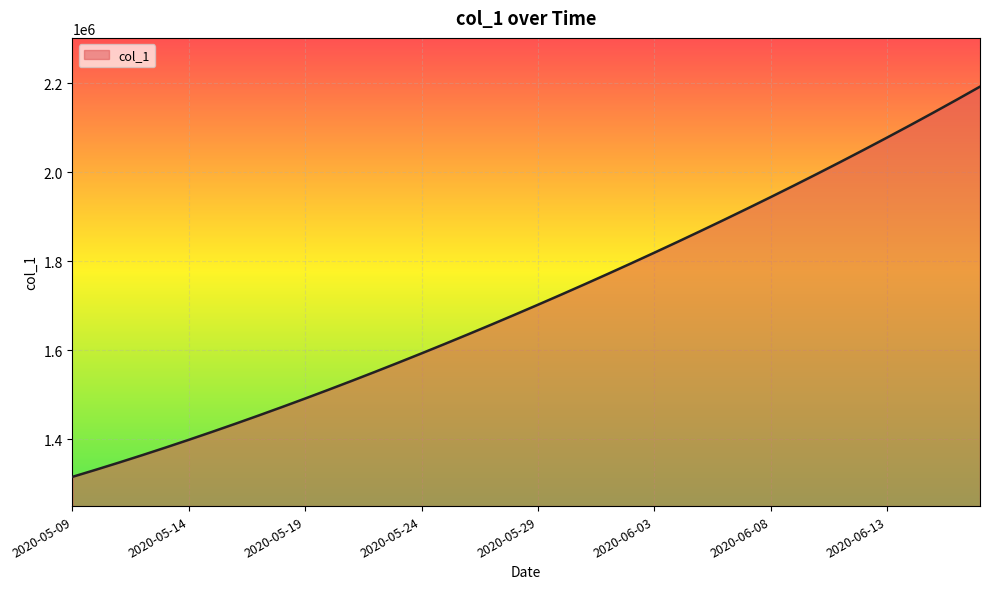

What is the smallest value displayed?

1315099.0